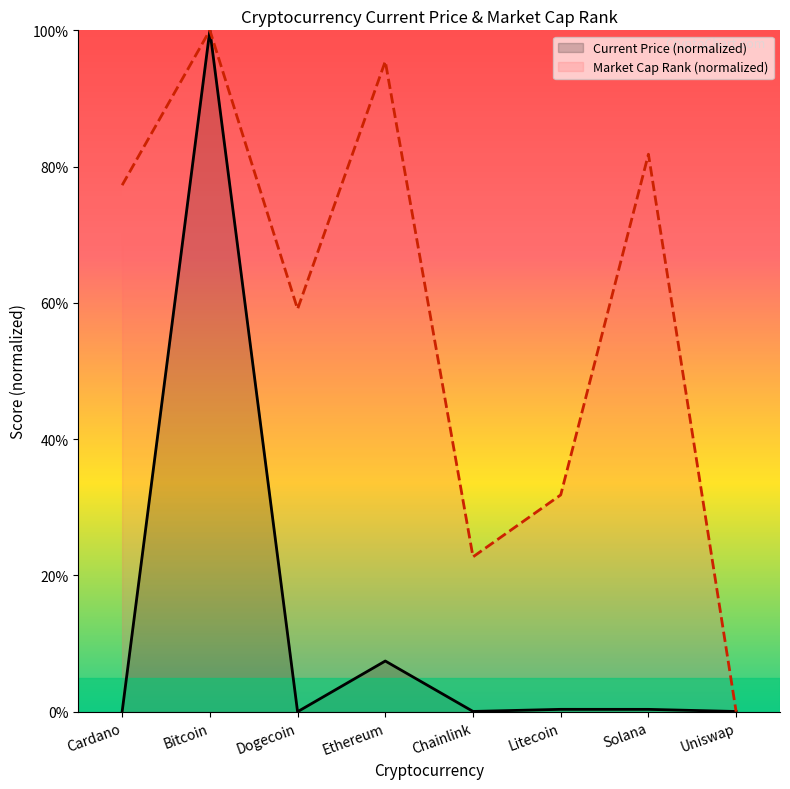

How many lines are shown in the chart?

2